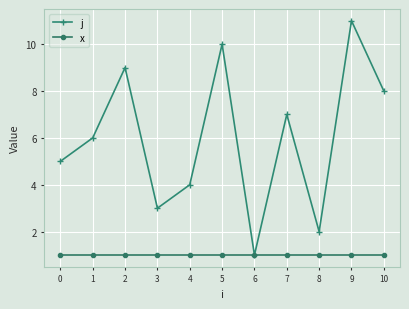

What is the maximum value shown in the chart?

11